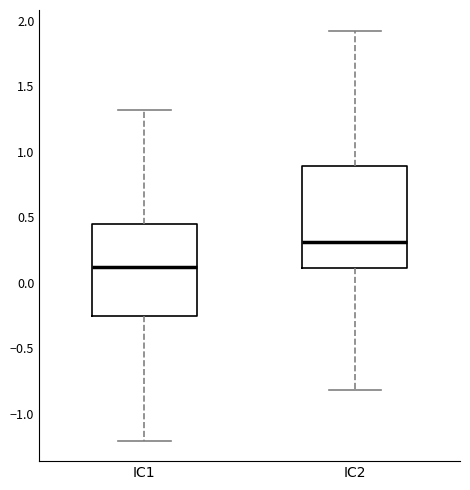

Where does the median line of the box for IC2 sit on the y-axis? The values are not printed on the chart, so give them approximately, as read against the axis.

0.30